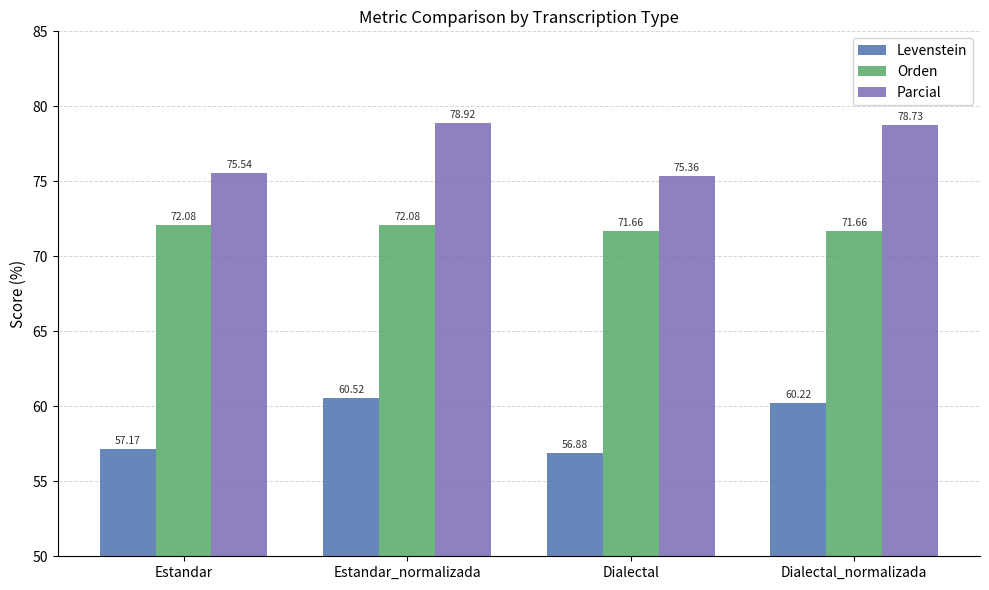

Rank the series at Dialectal_normalizada from highest to lowest value.

Parcial, Orden, Levenstein